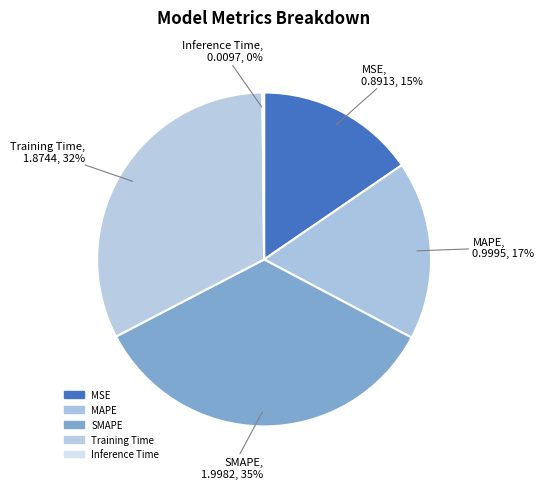

Which category has the biggest portion of the pie?

SMAPE